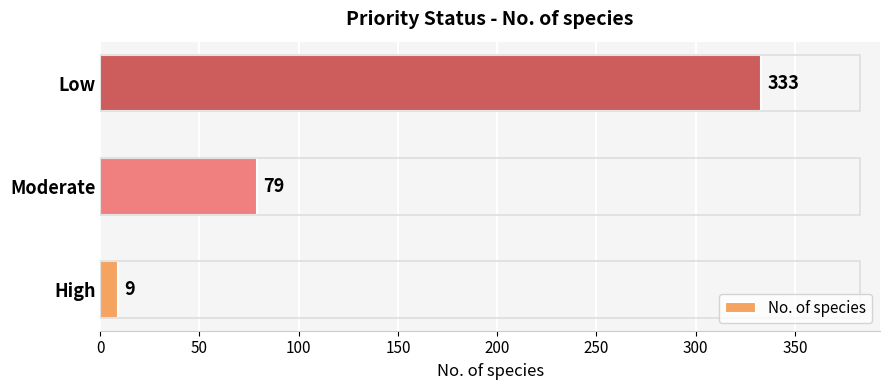

Count the values in the range 9 to 333.

3